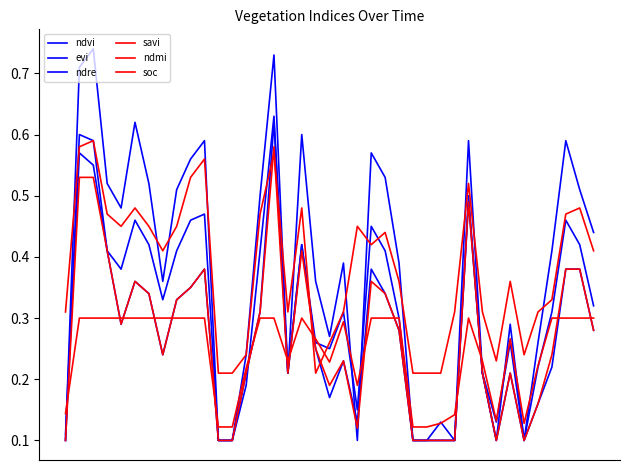

How many lines are shown in the chart?

6